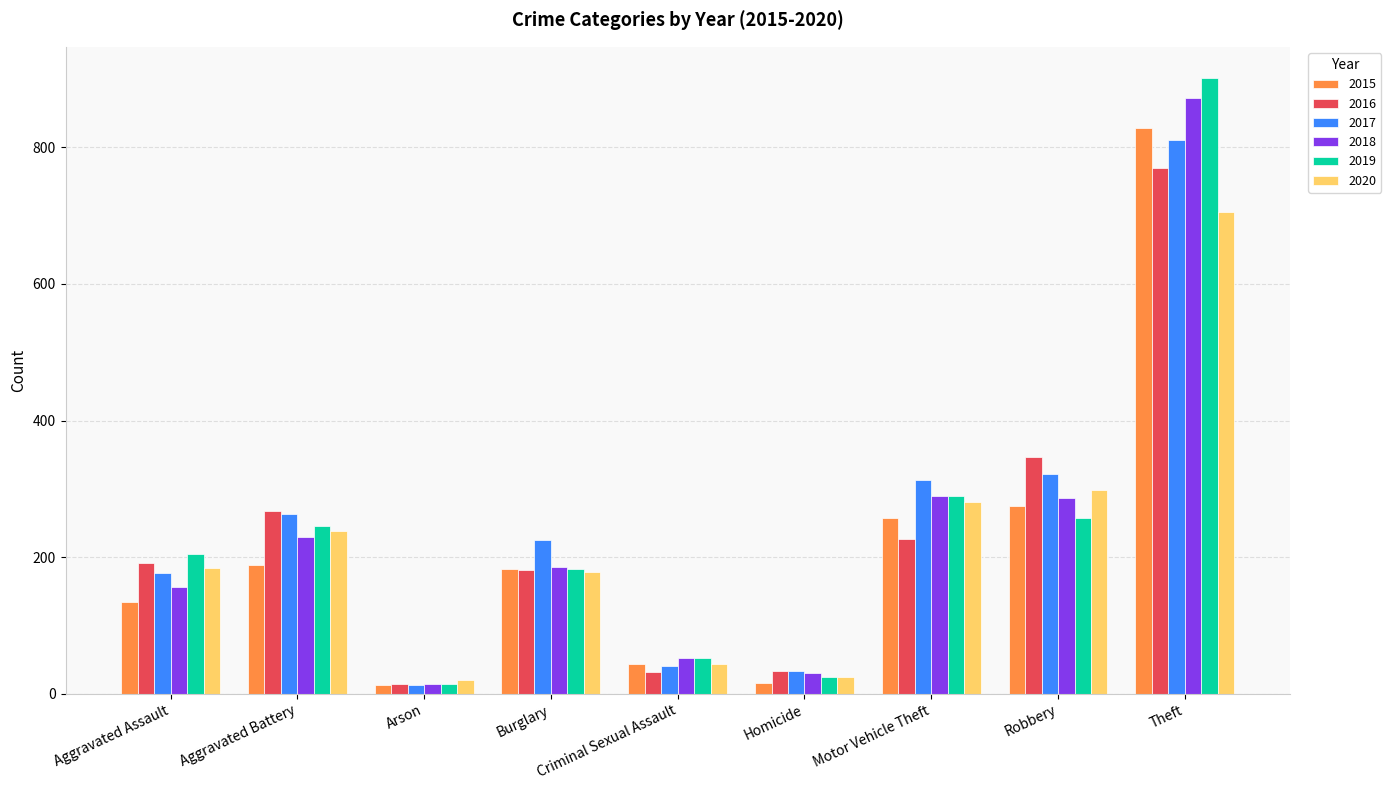

The 2020 series shows 20 at Arson. True or false?

True